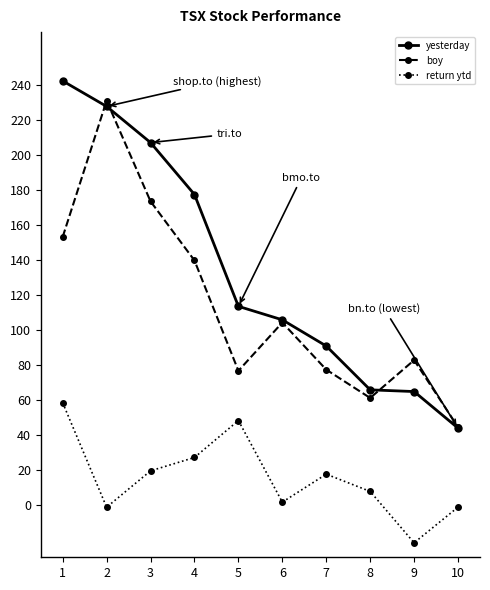

List the series in order of their overall mean, lowest first.

return ytd, boy, yesterday